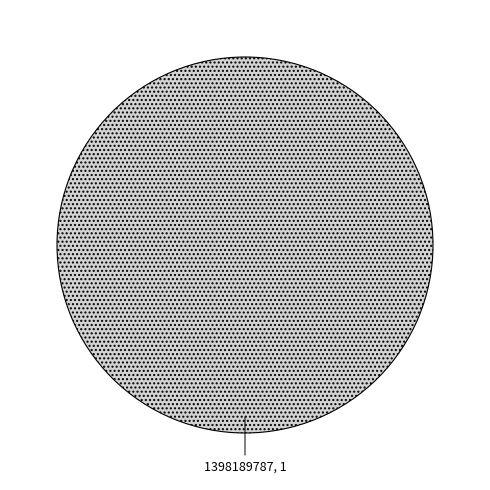

What is the majority slice?

1398189787